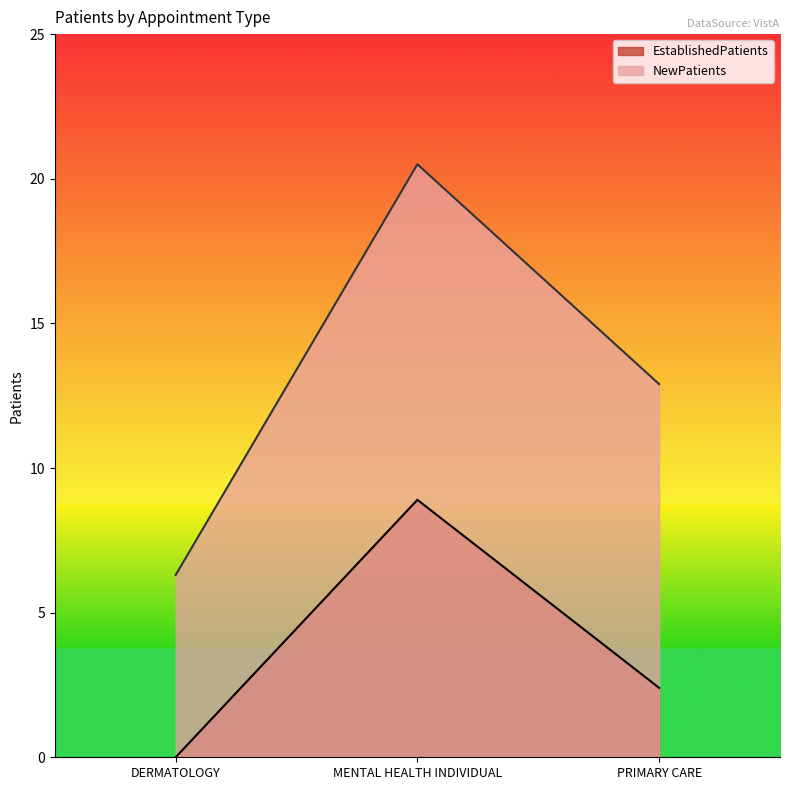

Reading right to left, what are all the values shown in this chart?

EstablishedPatients: 2.4	8.9	0.0
NewPatients: 12.9	20.5	6.3